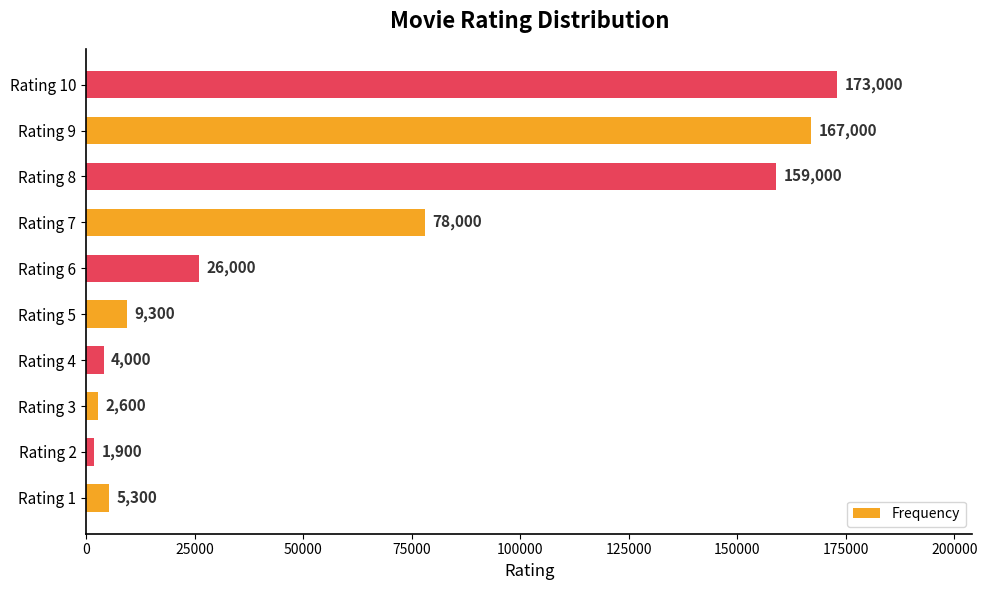

Are the bars horizontal?

Yes